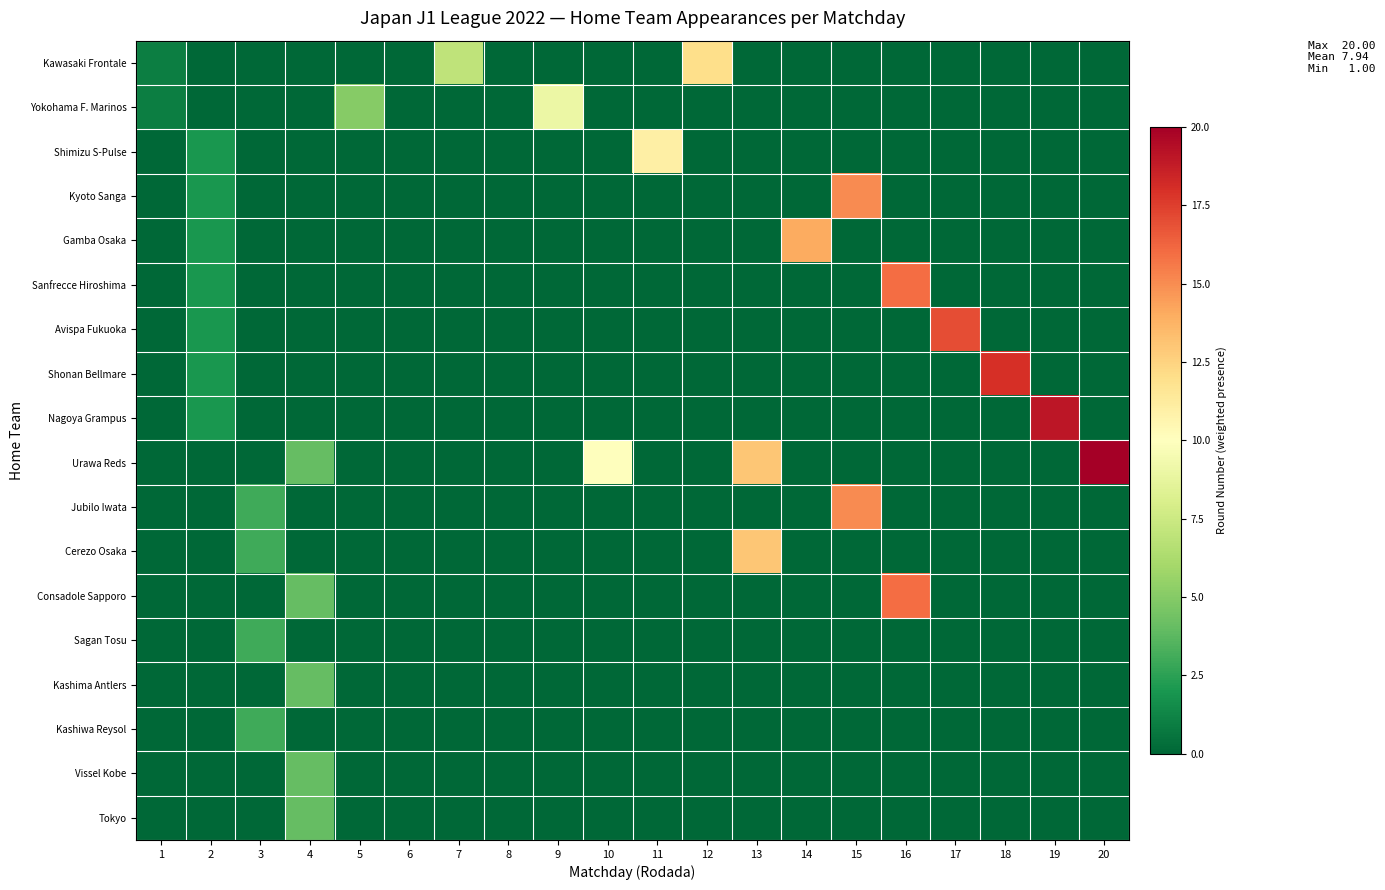

Which series has the widest spread of values?

Urawa Reds